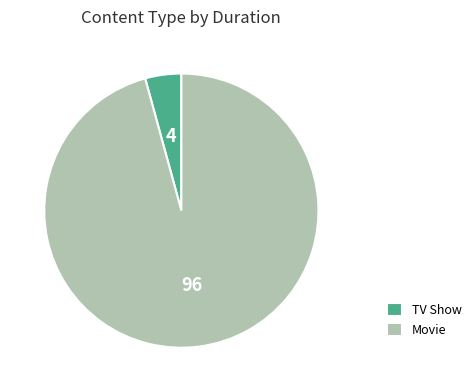

Is it true that TV Show is 13% of the pie?

False